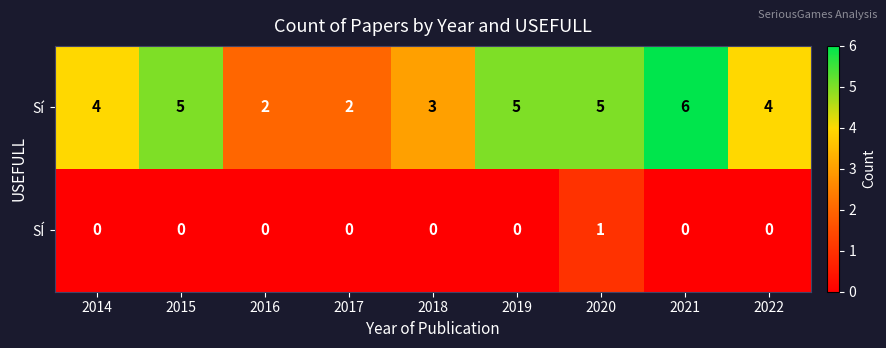

What is the difference between the second highest and minimum values in the Sí series?

3